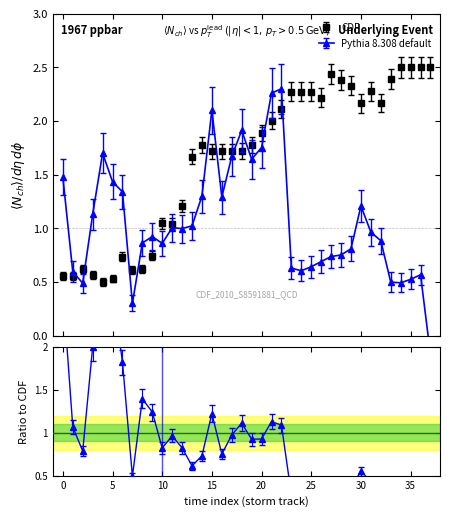

How many values in the CDF series are below 1?

10